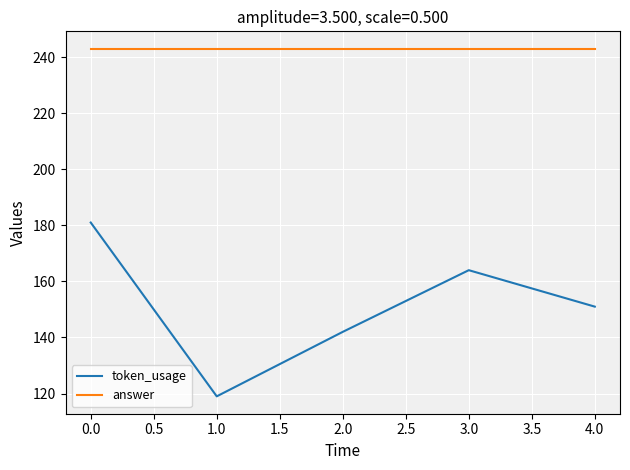

True or false: token_usage and answer intersect in this chart.

False